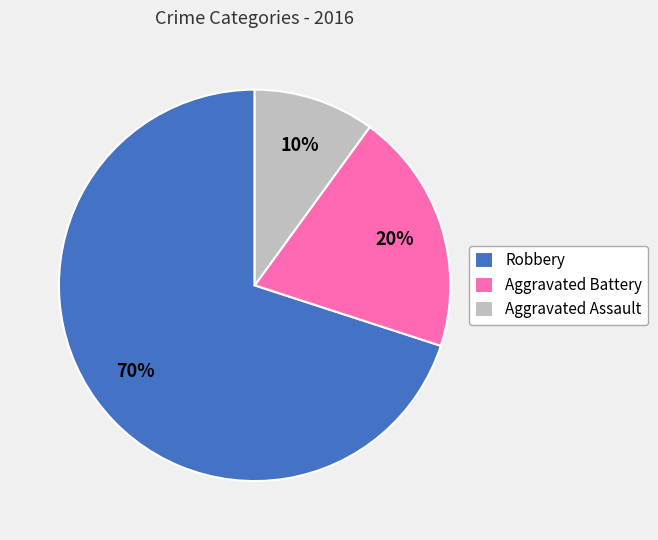

Combined, do Robbery and Aggravated Assault account for over 50%?

Yes